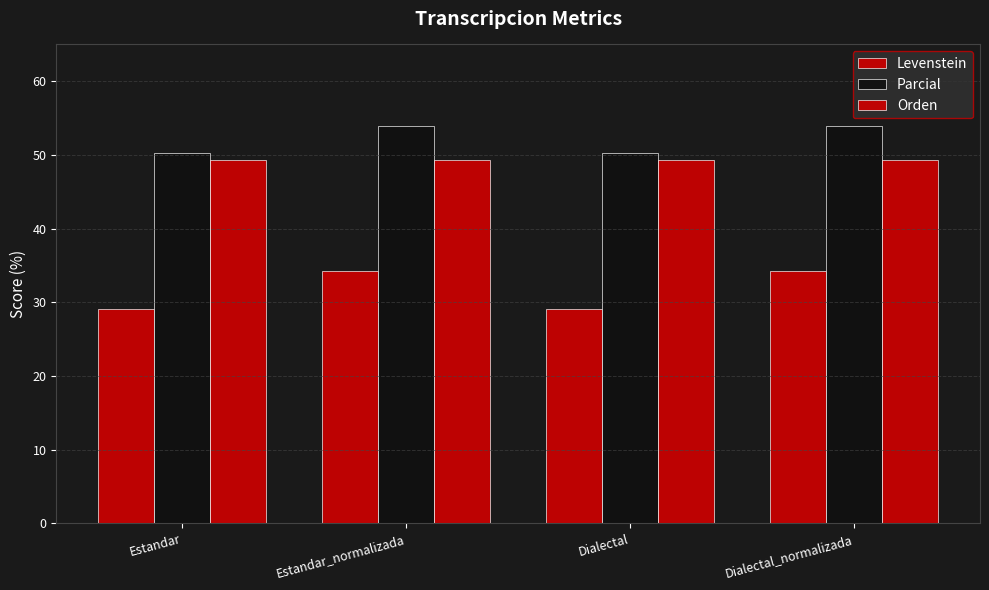

At how many categories does at least one series exceed 37?

4